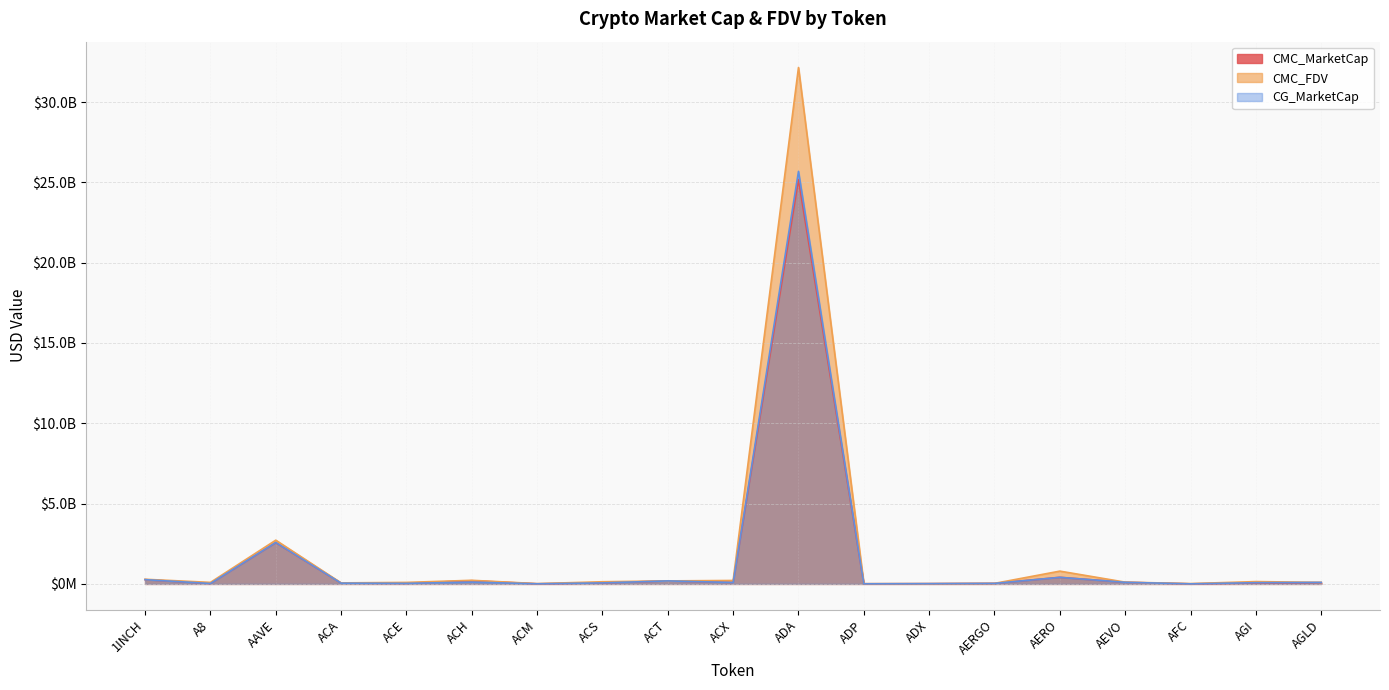

Rank the categories by CMC_FDV value from highest to lowest.

ADA, AAVE, AERO, 1INCH, ACH, ACX, ACT, AGI, ACS, AEVO, AGLD, A8, ACE, ACA, AERGO, AFC, ACM, ADX, ADP